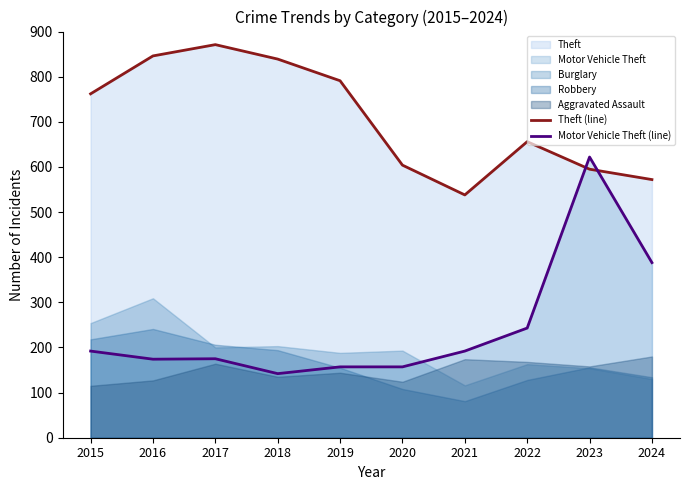

What is the lowest value of the Theft (line) series?

538